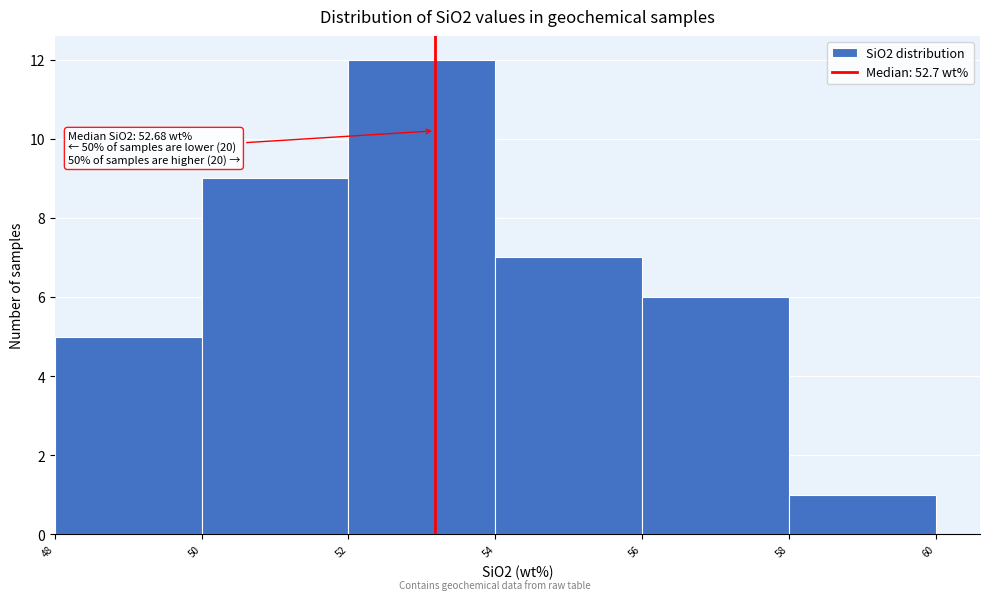

Reading left to right, what are all the values shown in this chart?

48=5	50=9	52=12	54=7	56=6	58=1